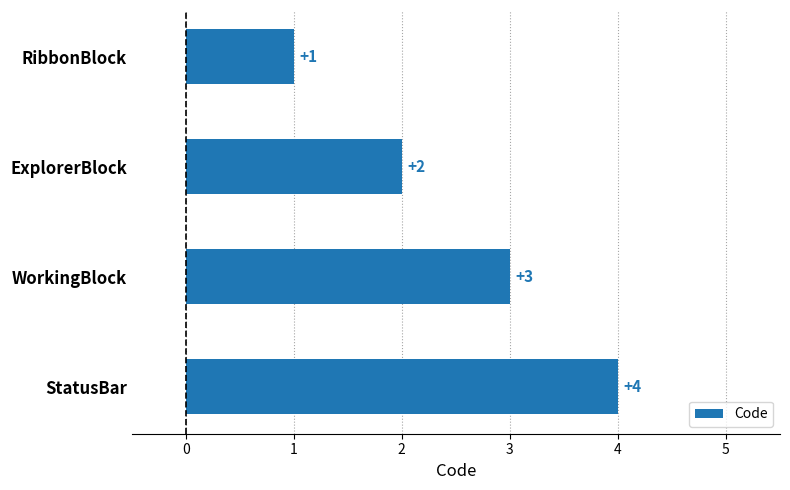

What is the ratio of the value at StatusBar to the value at ExplorerBlock?

2.0